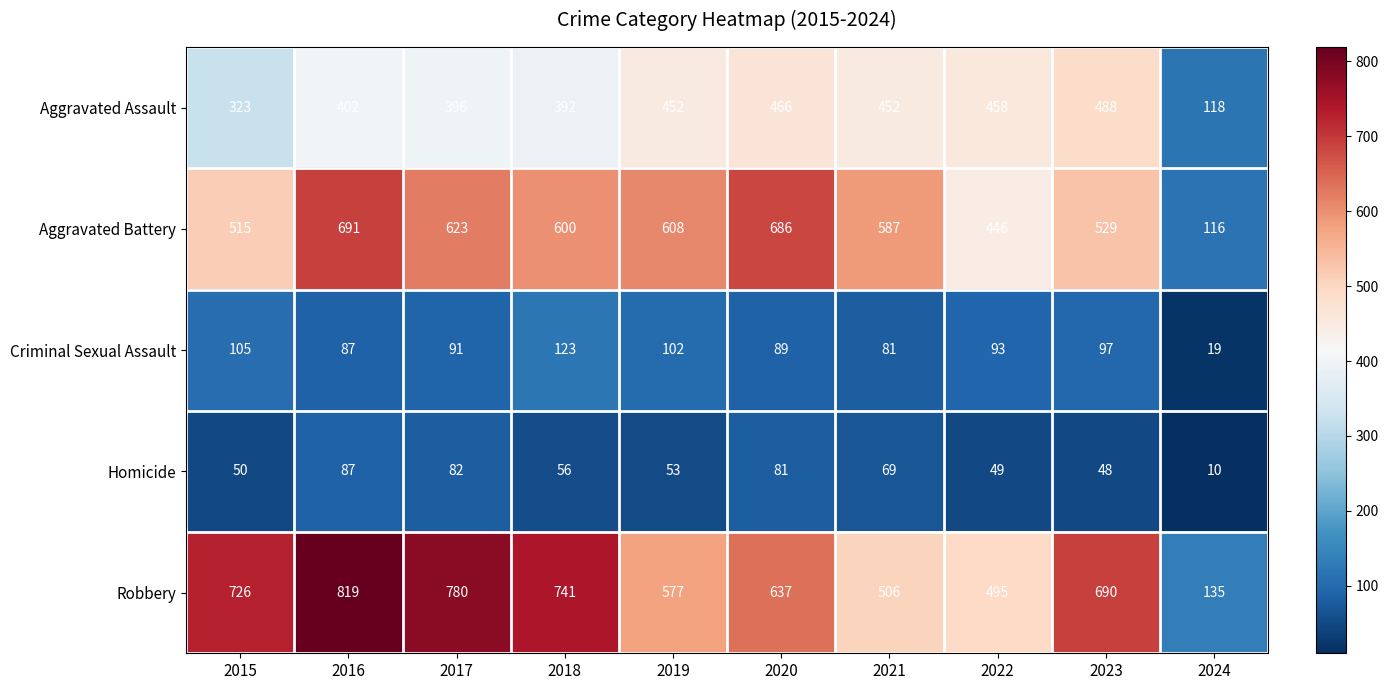

Which series has the largest range (max minus min)?

Robbery